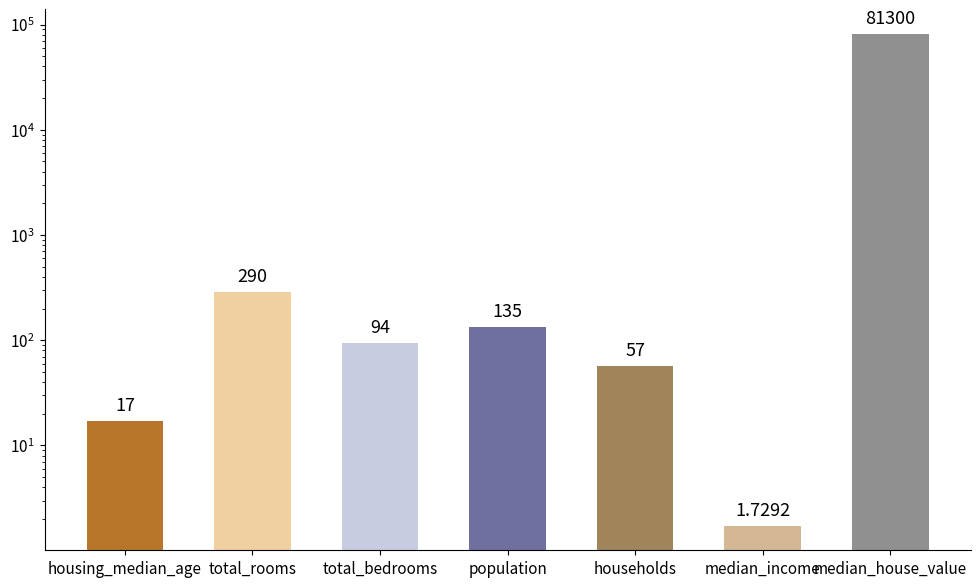

How many values are below 94?

3